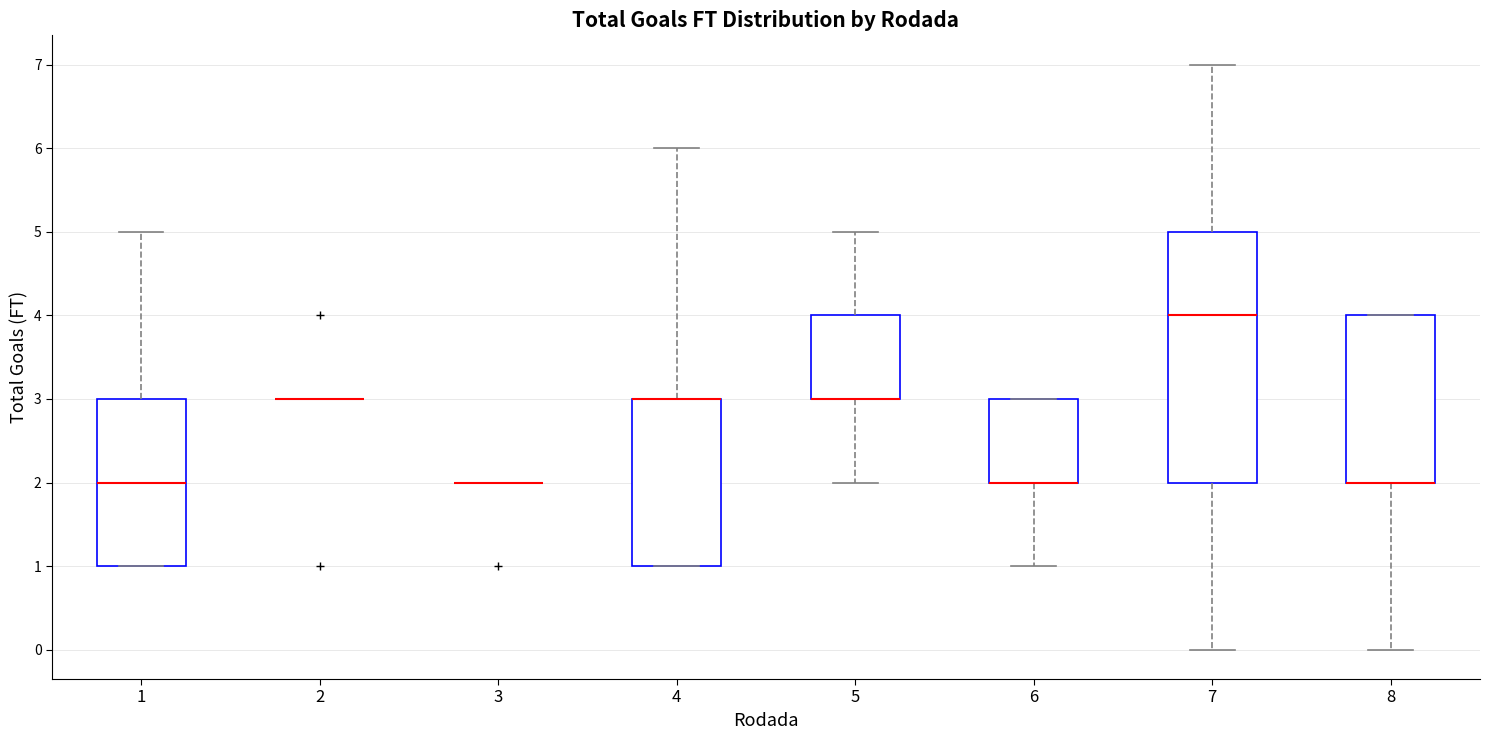

Reading left to right, transcribe this box plot: for each box, give where its median line is, the range the box spans, and where its two whiskers end, as read against the y-axis. The values are not printed on the chart, so give them approximately, as read against the axis.

1: median 2, box 1 to 3, whiskers 1 to 5
2: box collapsed to a line at 3, whiskers 3 to 3
3: box collapsed to a line at 2, whiskers 2 to 2
4: median 3 (drawn on the box's upper edge), box 1 to 3, whiskers 1 to 6
5: median 3 (drawn on the box's lower edge), box 3 to 4, whiskers 2 to 5
6: median 2 (drawn on the box's lower edge), box 2 to 3, whiskers 1 to 3
7: median 4, box 2 to 5, whiskers 0 to 7
8: median 2 (drawn on the box's lower edge), box 2 to 4, whiskers 0 to 4